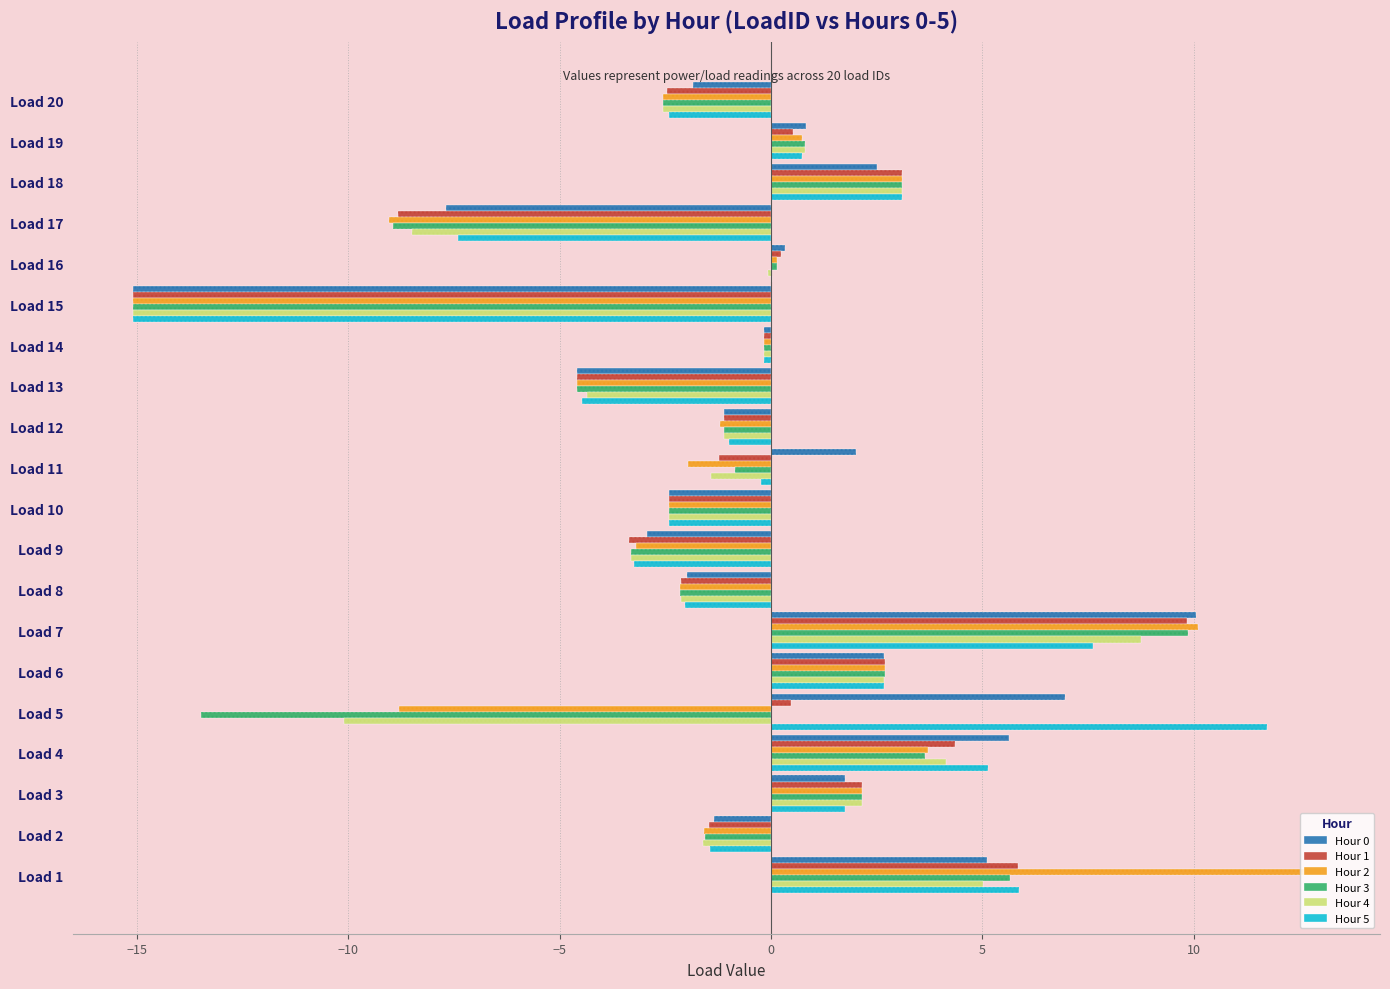

Which series has the largest total across all categories?

Hour 5